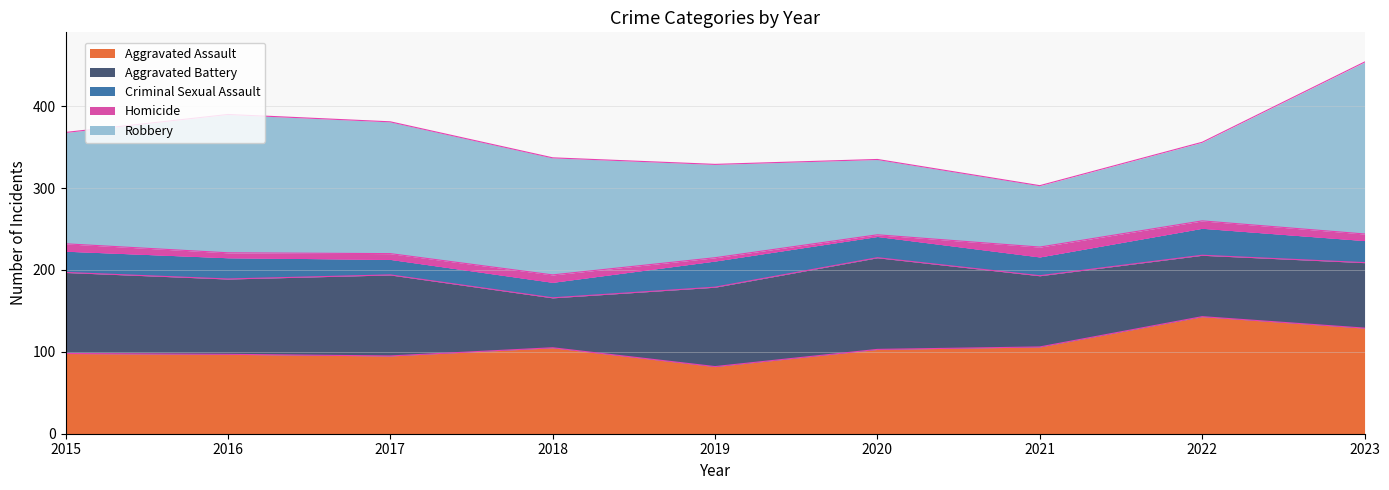

Is it true that Robbery equals 143 at 2018?

True